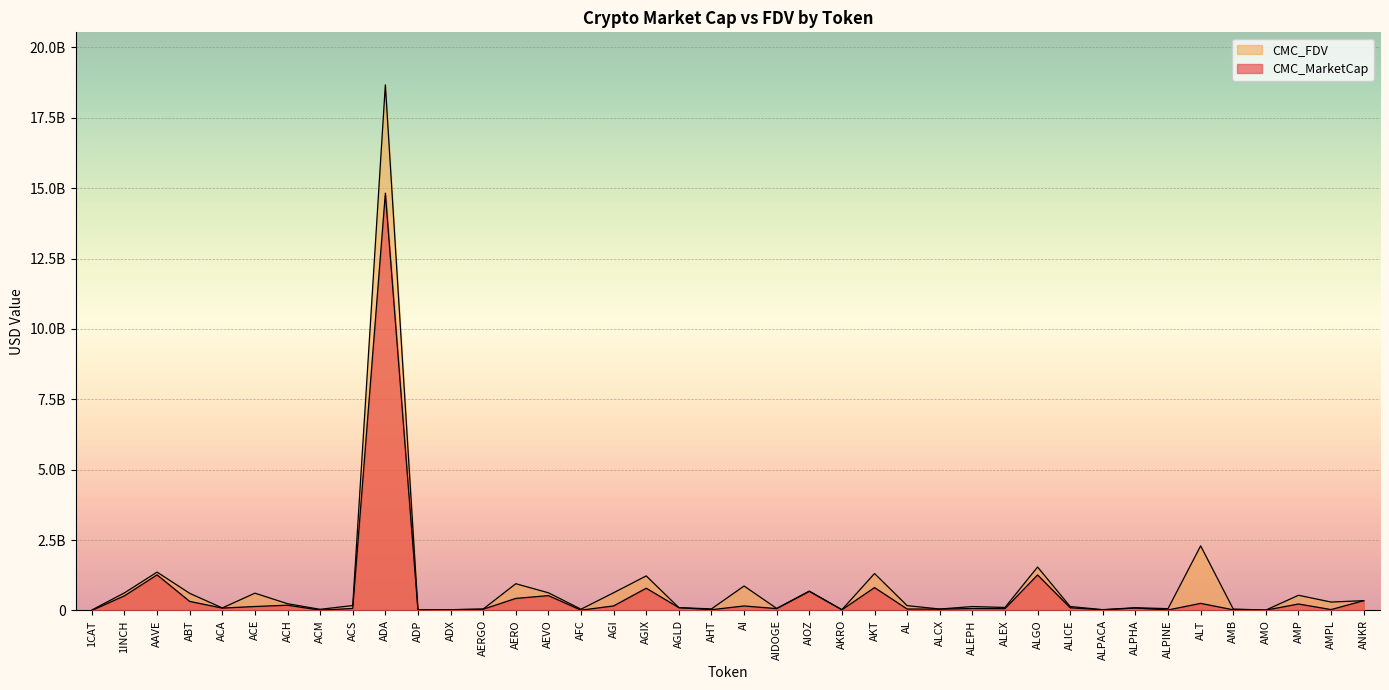

What value does the CMC_MarketCap series have at ALEPH?

68831697